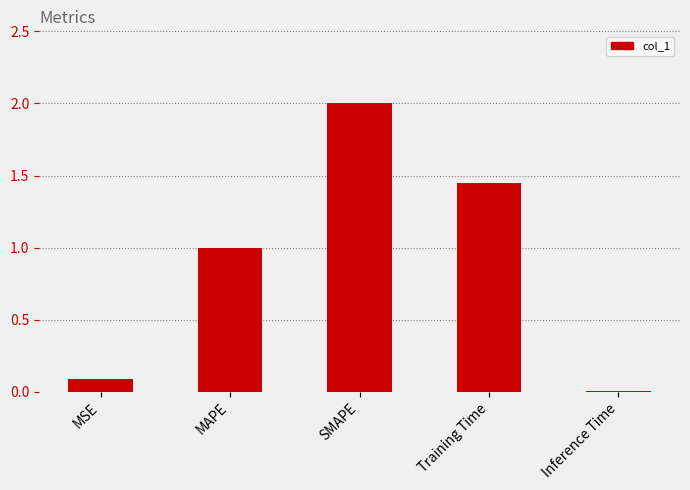

How many categories are shown in the chart?

5